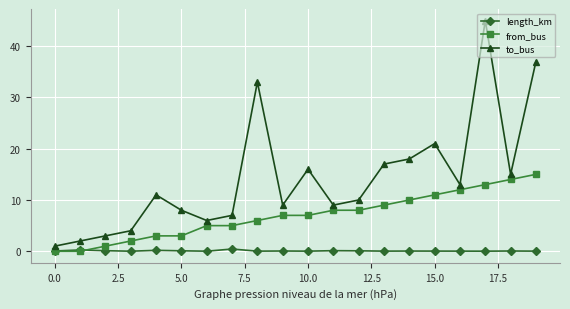

What is the maximum value for from_bus?

15.0